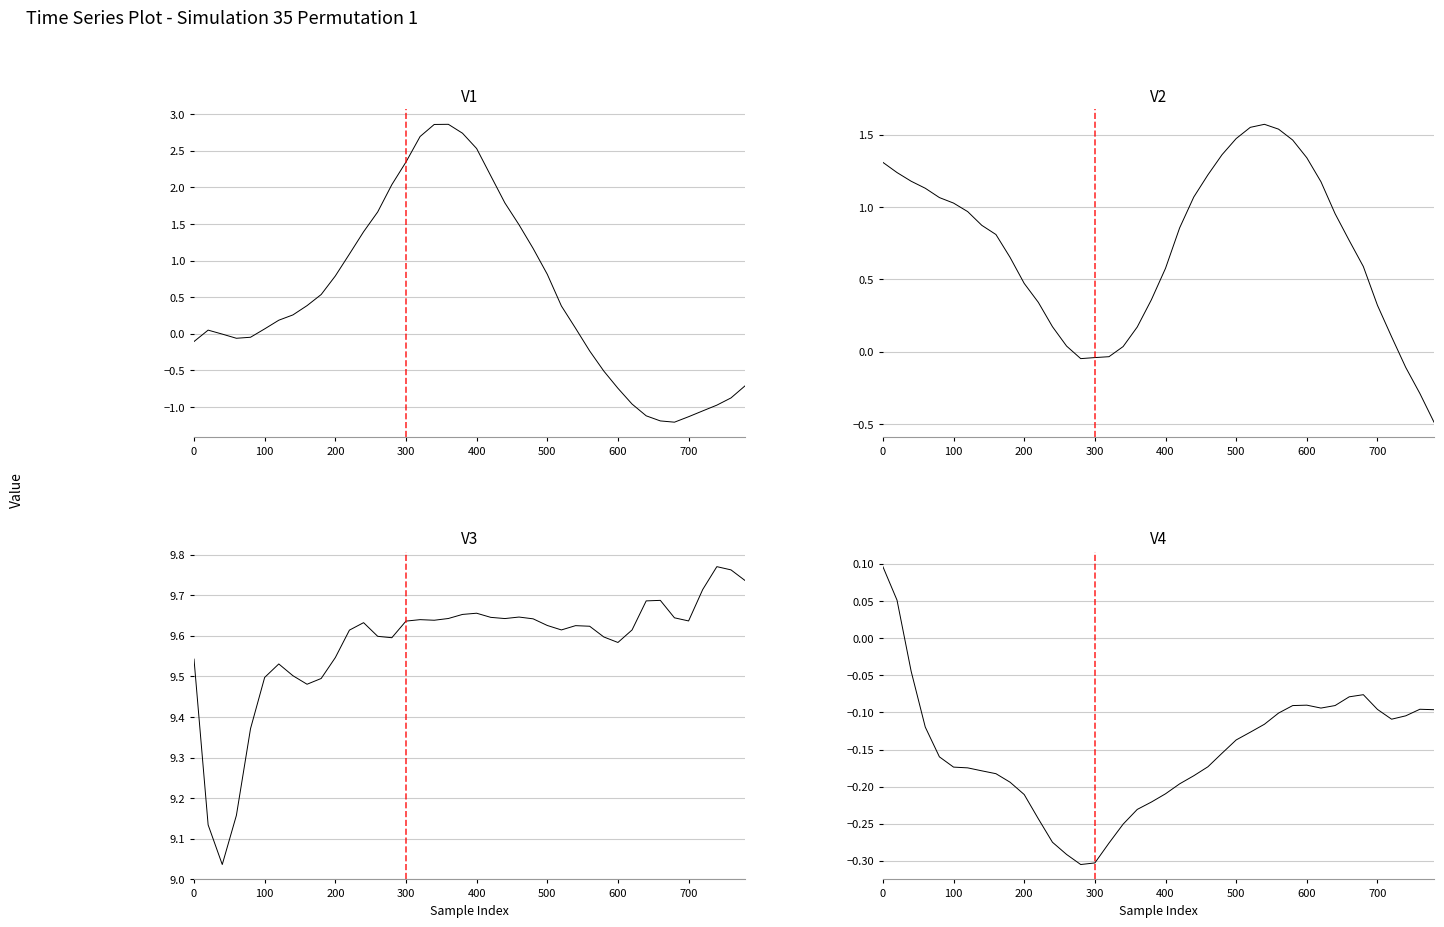

Does the chart display data point markers on the line(s)?

No